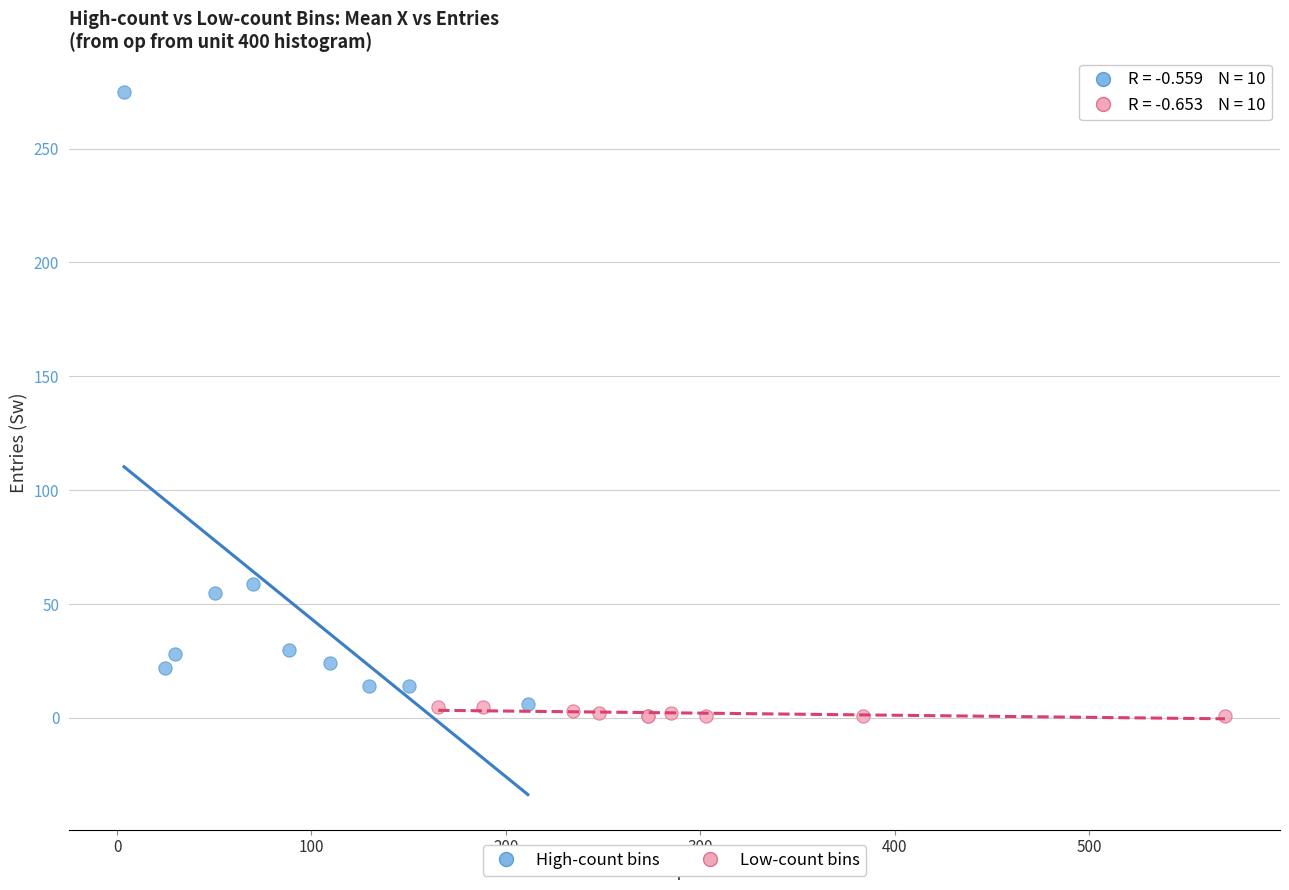

Which series has the widest spread of Y values?

High-count bins